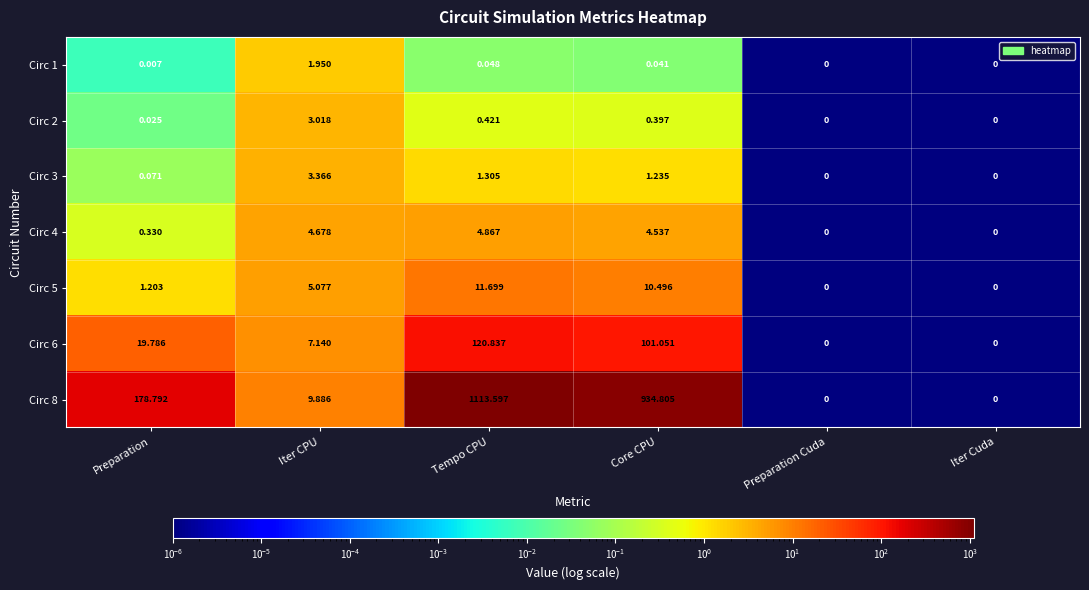

At which category is the sum across all series the highest?

Tempo CPU